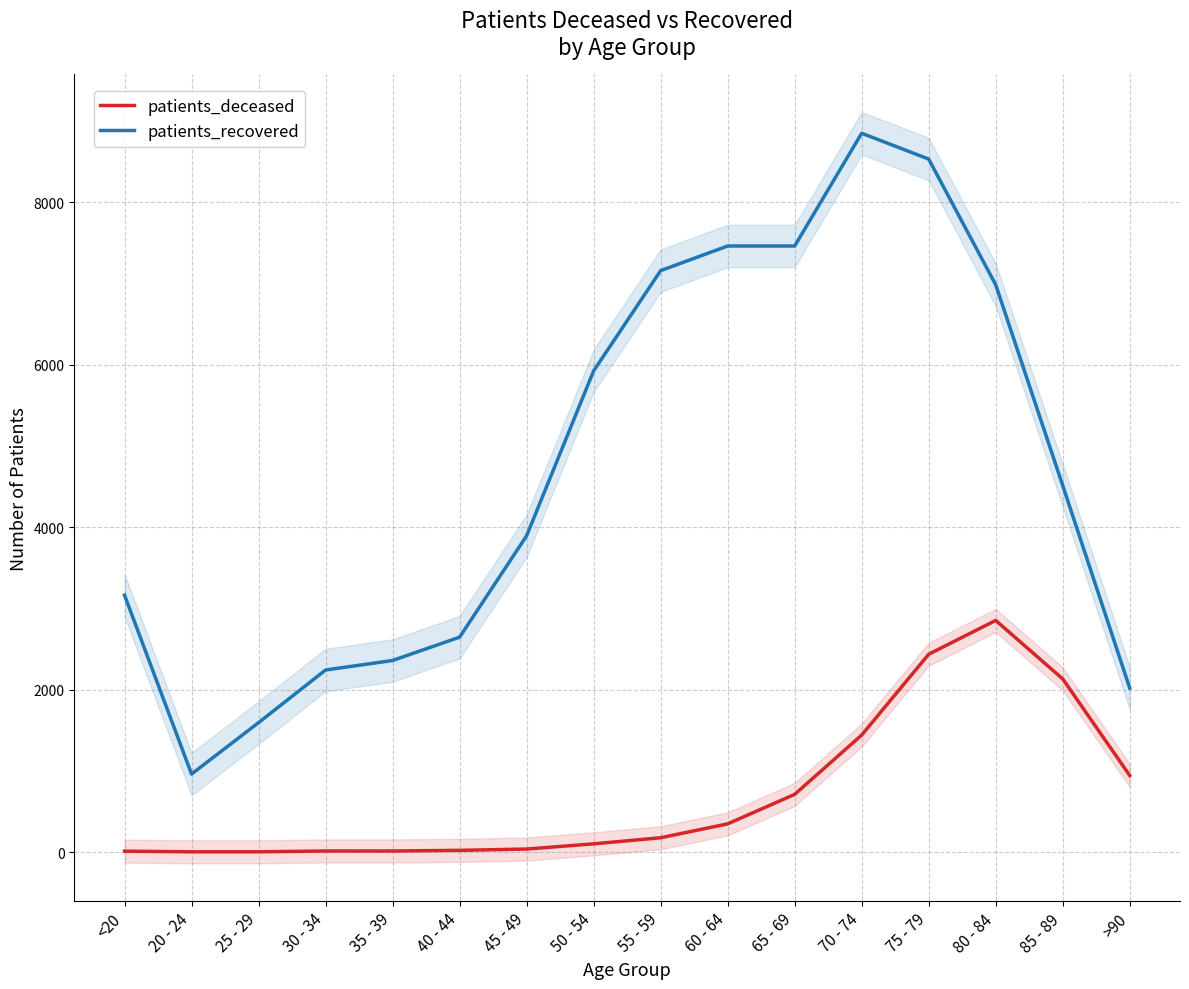

True or false: patients_deceased has a value of 2905 at 85 - 89.

False